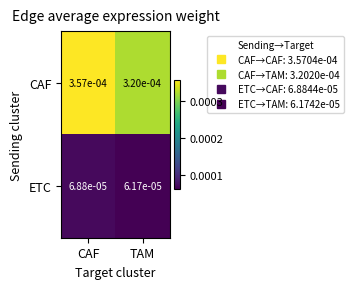

Rank the series by their maximum value, from highest to lowest.

CAF, ETC